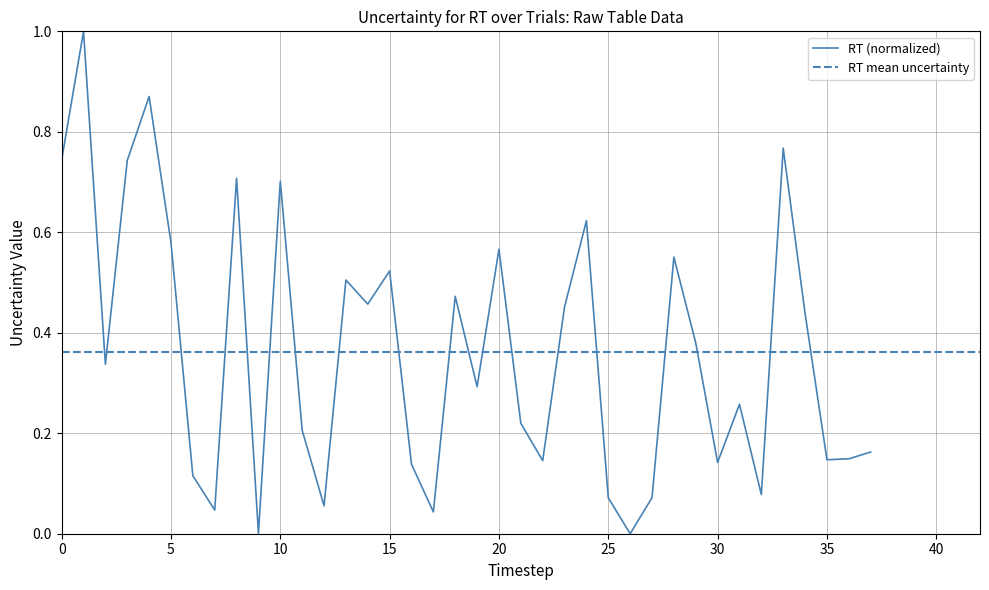

How many points are lower than both their immediate neighbors (excluding endpoints)?

12